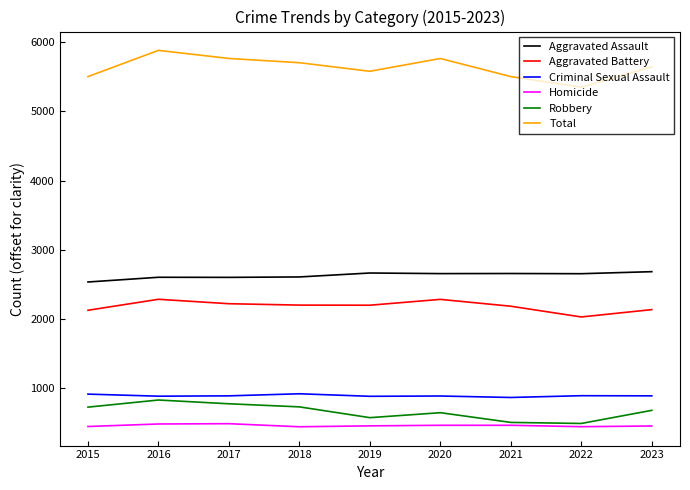

What is the difference between the Total values at 2019 and 2018?

124.0